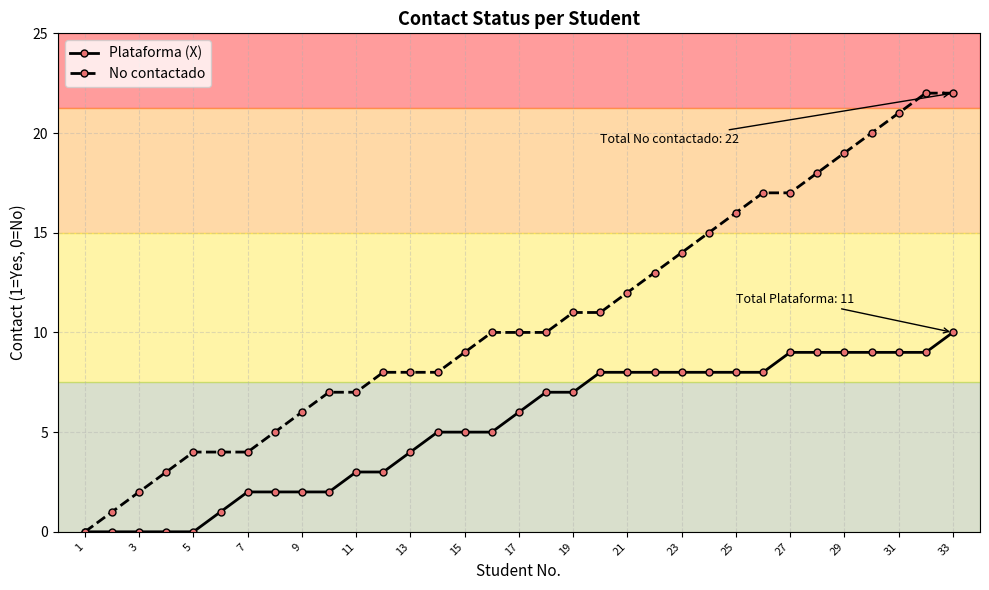

Which series has the largest total across all categories?

No contactado